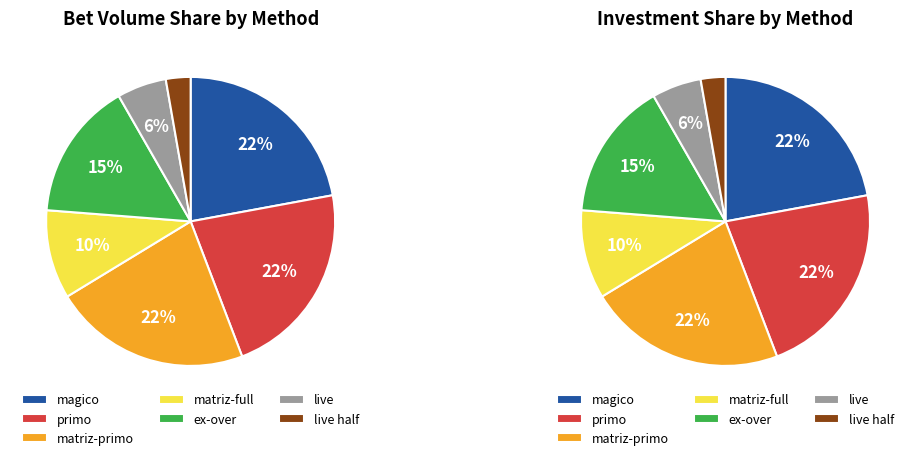

How many segments does this pie chart have?

7